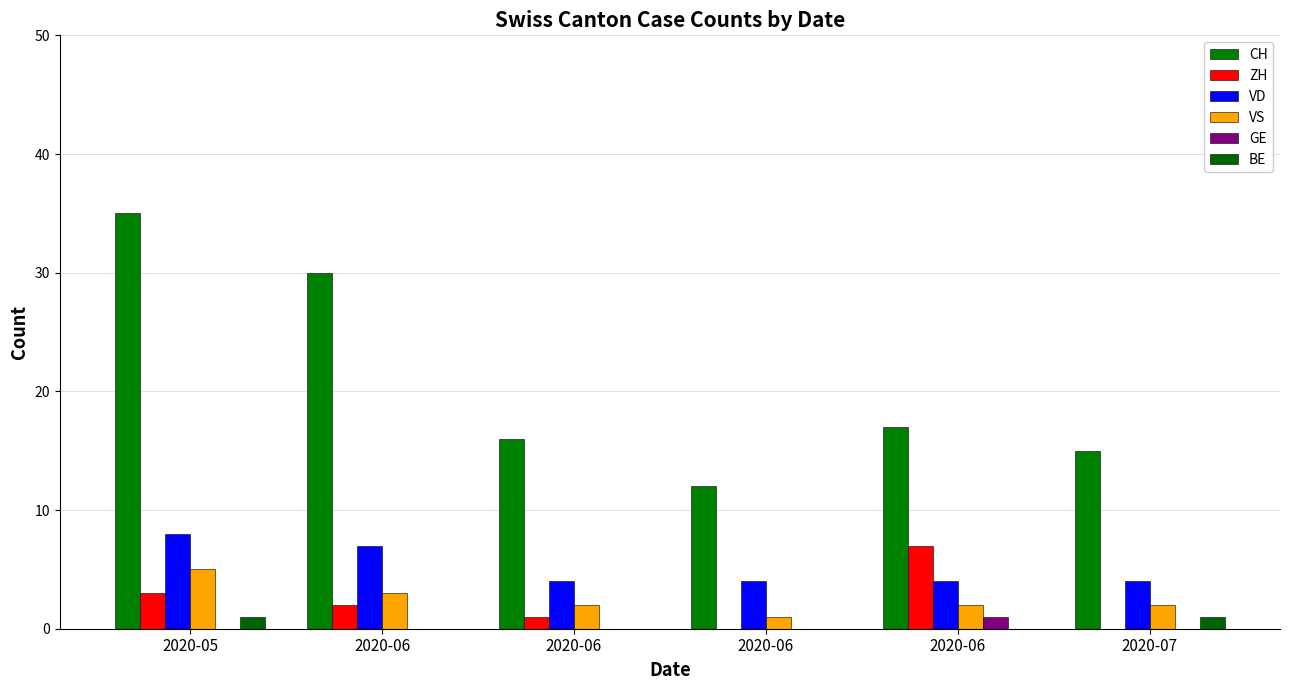

At how many categories does at least one series exceed 13?

5